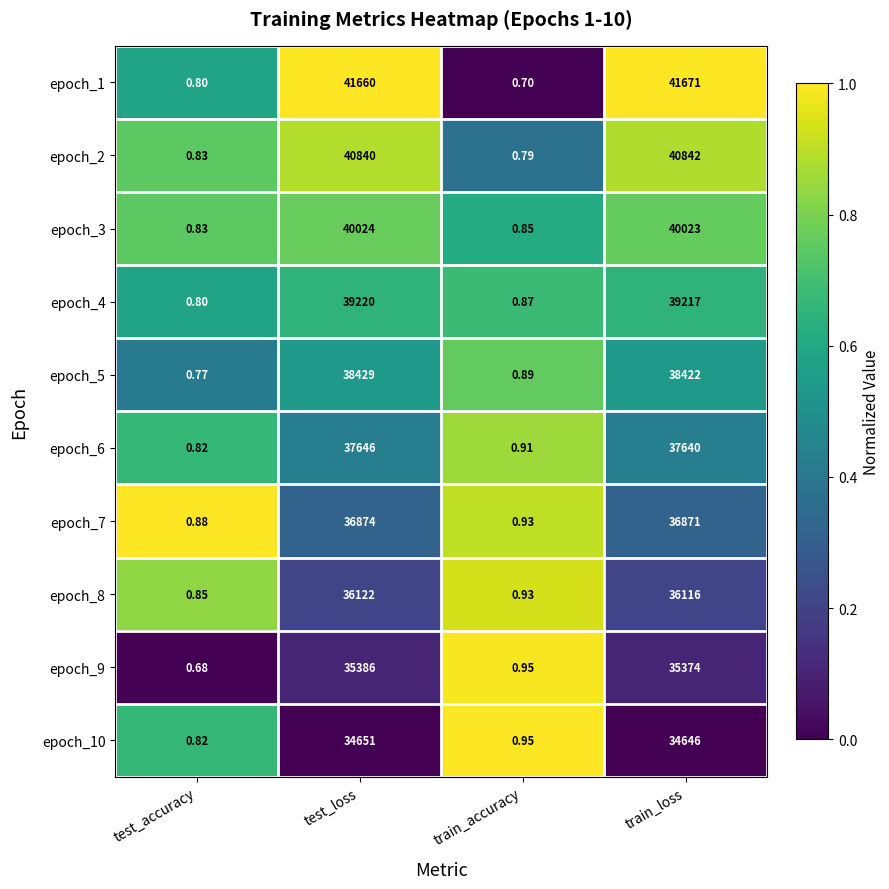

At which label does epoch_7 reach its peak?

test_loss